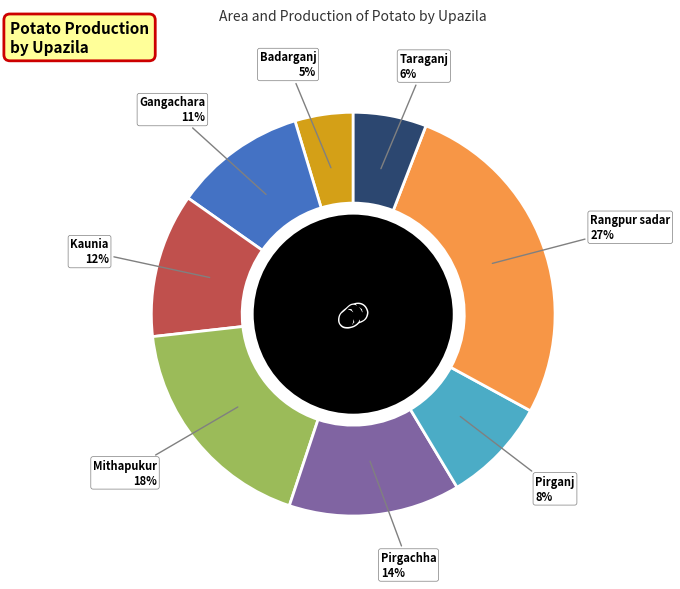

Rank the categories by value from highest to lowest.

Rangpur sadar, Mithapukur, Pirgachha, Kaunia, Gangachara, Pirganj, Taraganj, Badarganj